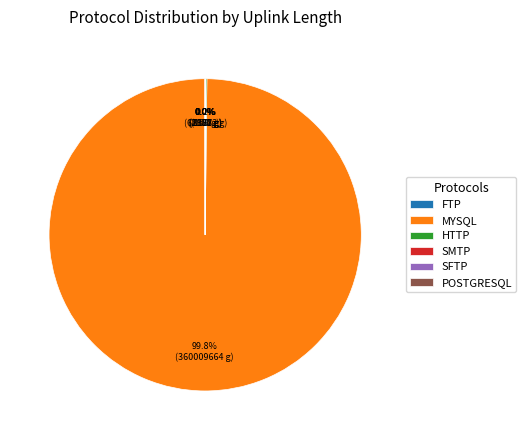

What portion of the pie excludes MYSQL?

0.2%